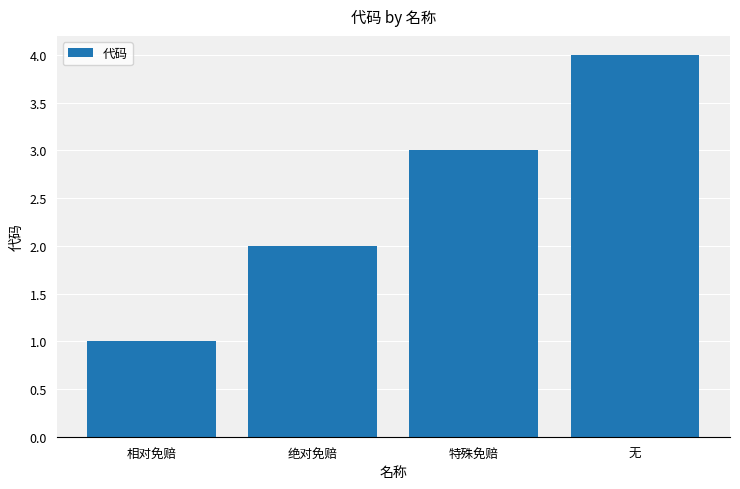

Reading right to left, list all the values displayed in this chart.

4	3	2	1